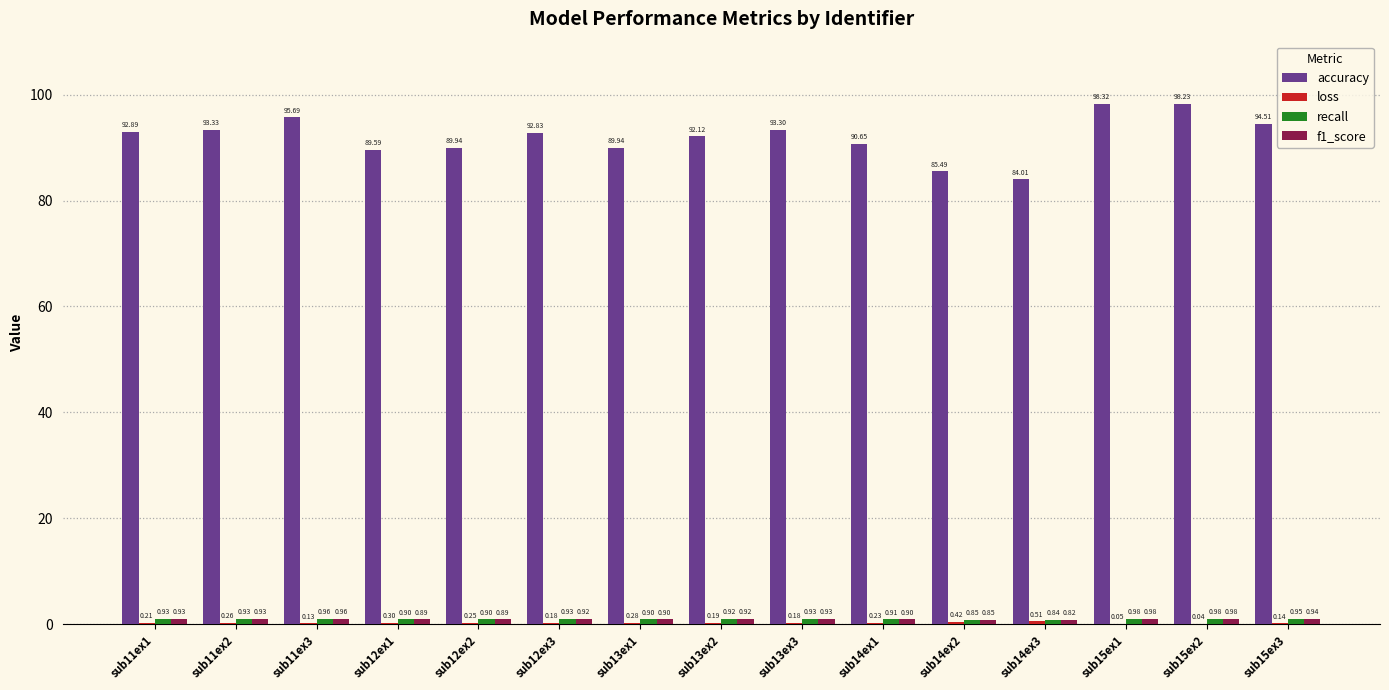

What is the total value across all series at sub13ex1?

92.0